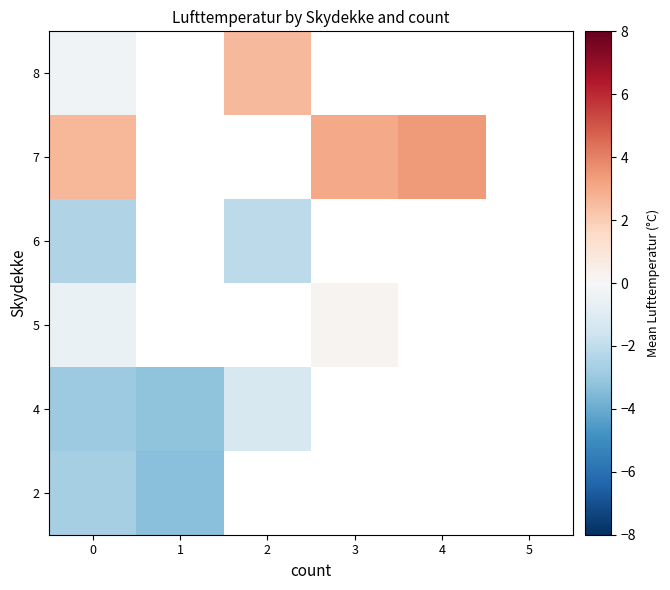

How many categories are shown in the chart?

6